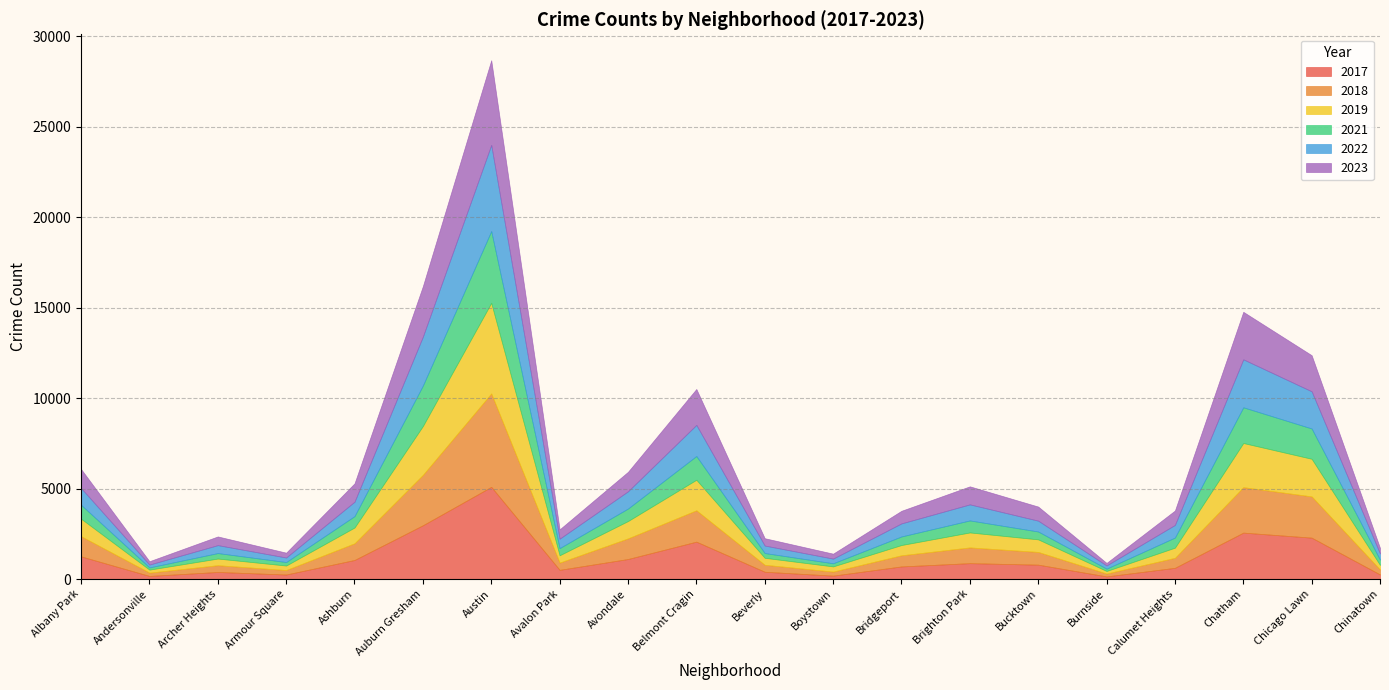

True or false: 2017 and 2023 cross at least once.

True